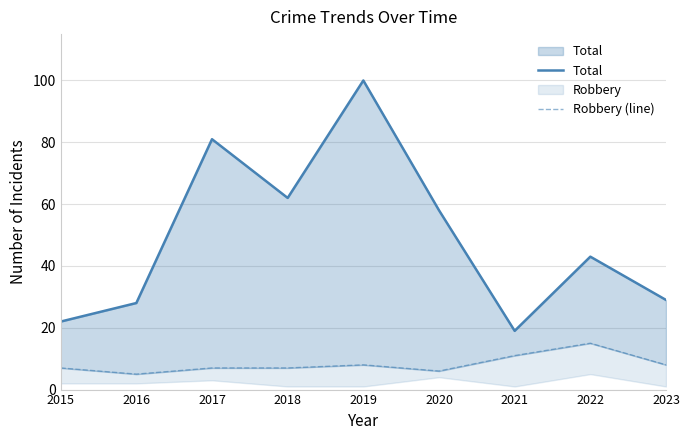

Rank the series at 2015 from highest to lowest value.

Total, Robbery (line)